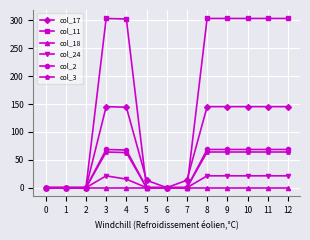

Count the number of data series in this chart.

6